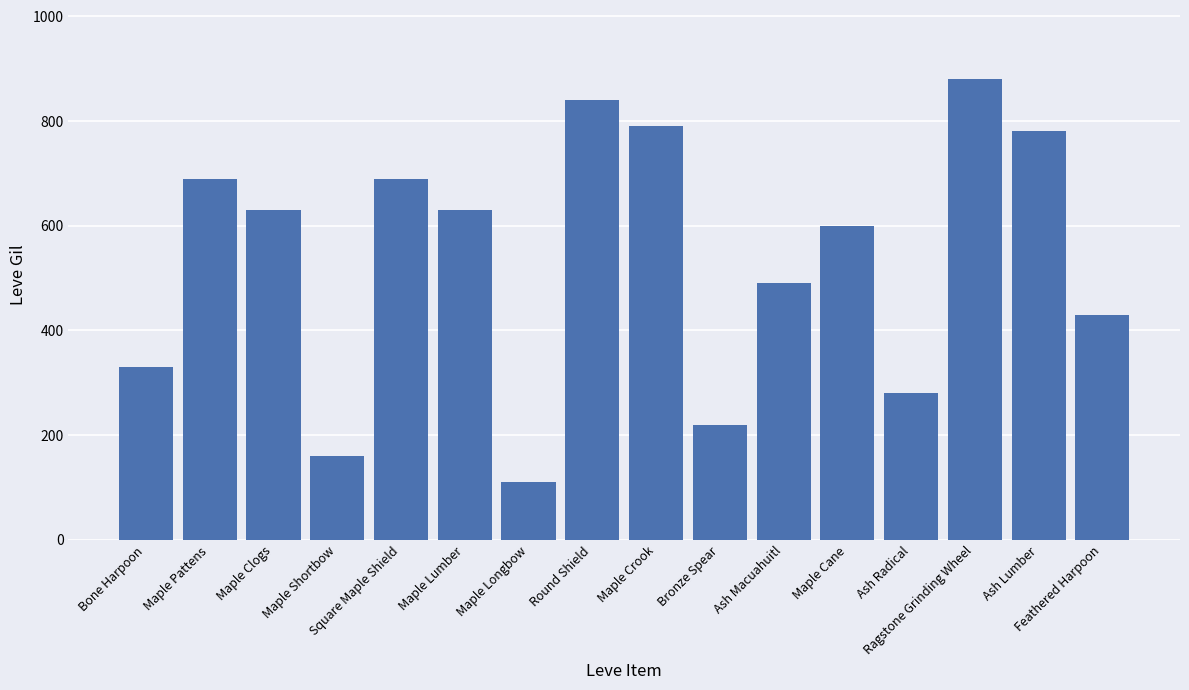

Reading left to right, what are all the values shown in this chart?

Bone Harpoon=330	Maple Pattens=690	Maple Clogs=630	Maple Shortbow=160	Square Maple Shield=690	Maple Lumber=630	Maple Longbow=110	Round Shield=840	Maple Crook=790	Bronze Spear=220	Ash Macuahuitl=490	Maple Cane=600	Ash Radical=280	Ragstone Grinding Wheel=880	Ash Lumber=780	Feathered Harpoon=430